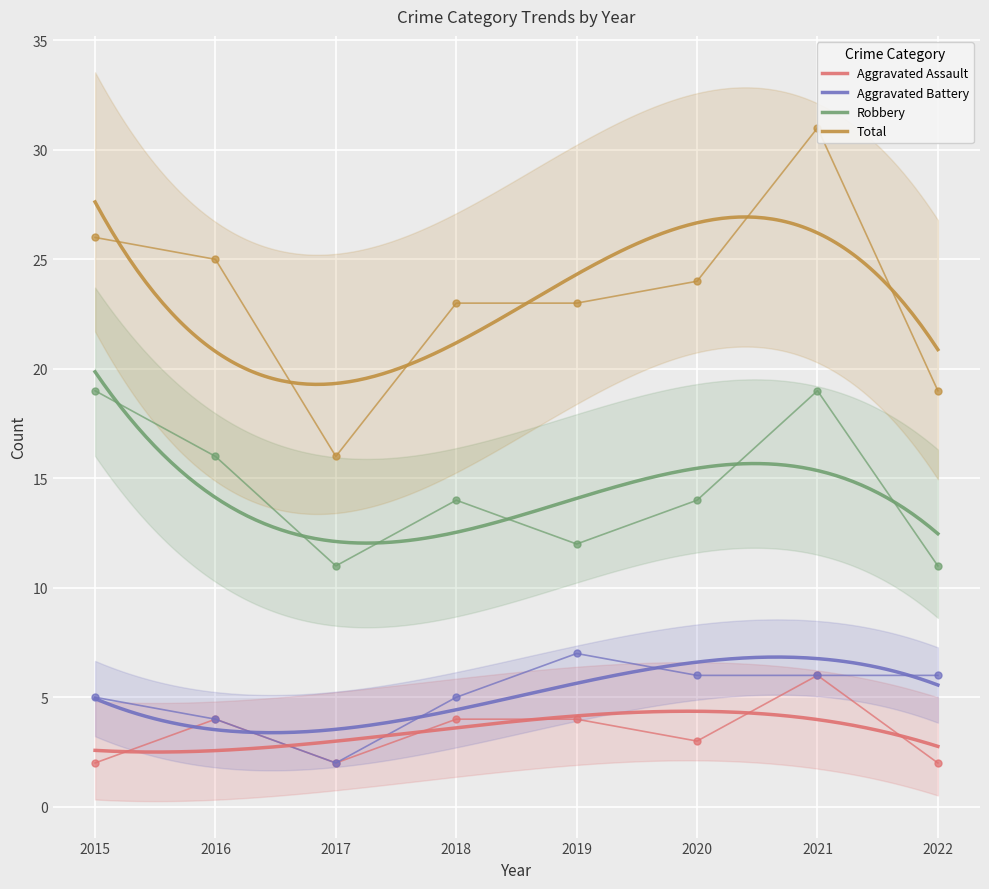

Where does the Robbery series first go above 14?

2015